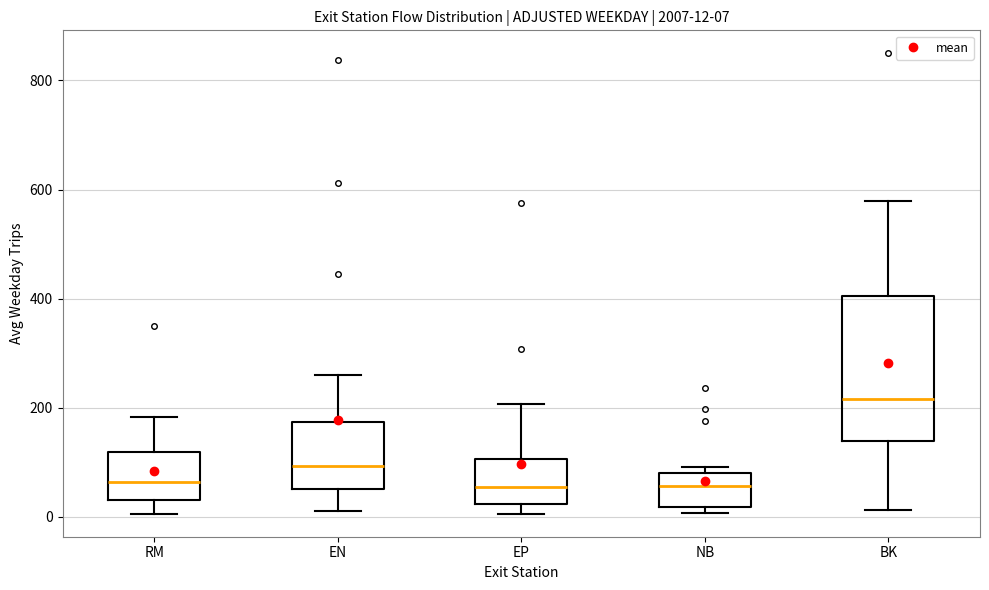

Which box has the highest median line?

BK